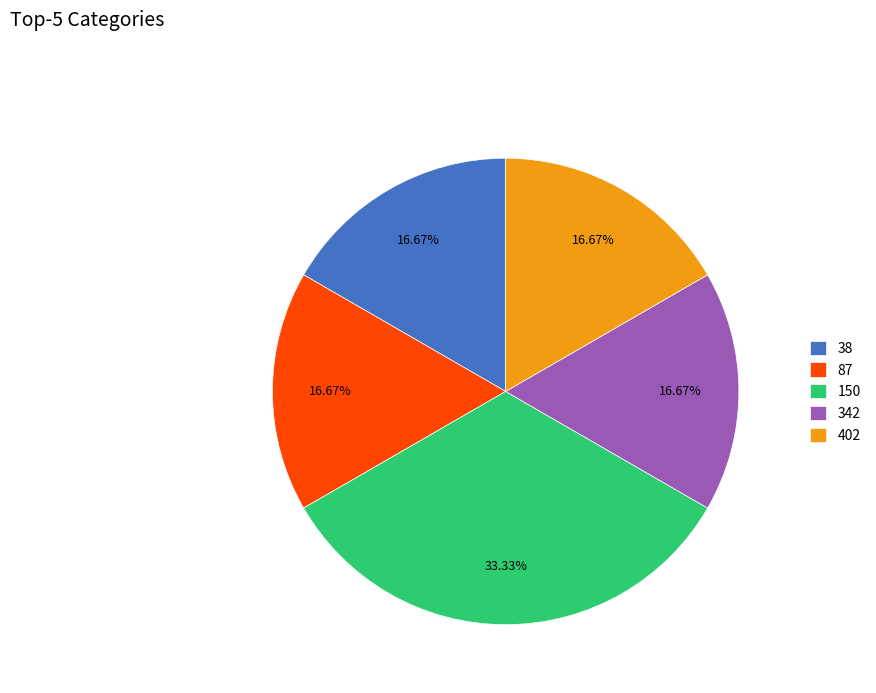

To the nearest percent, what portion does 150 represent?

33%